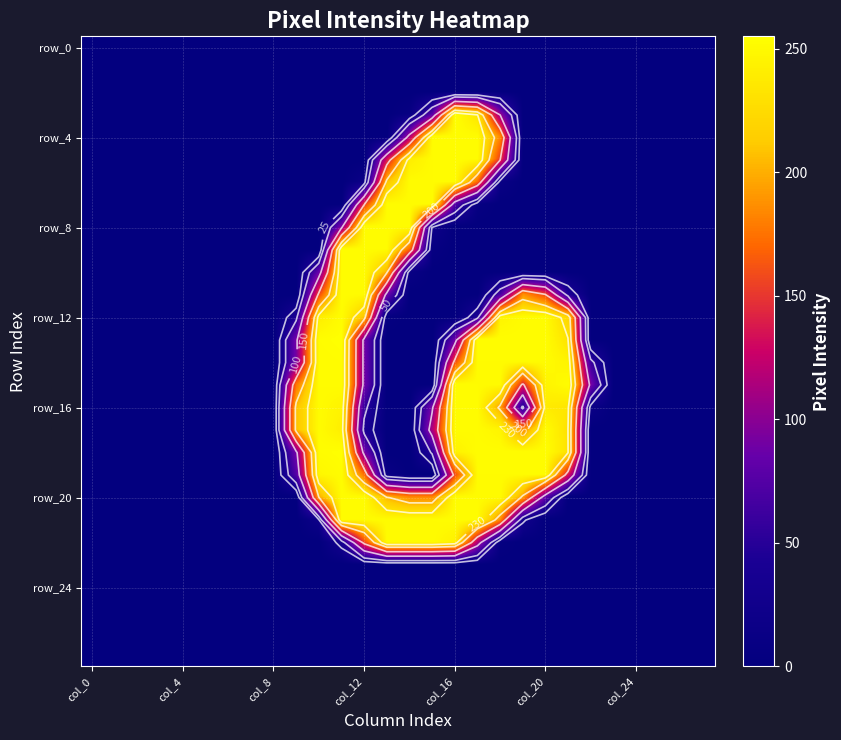

At how many categories does at least one series exceed 198?

13